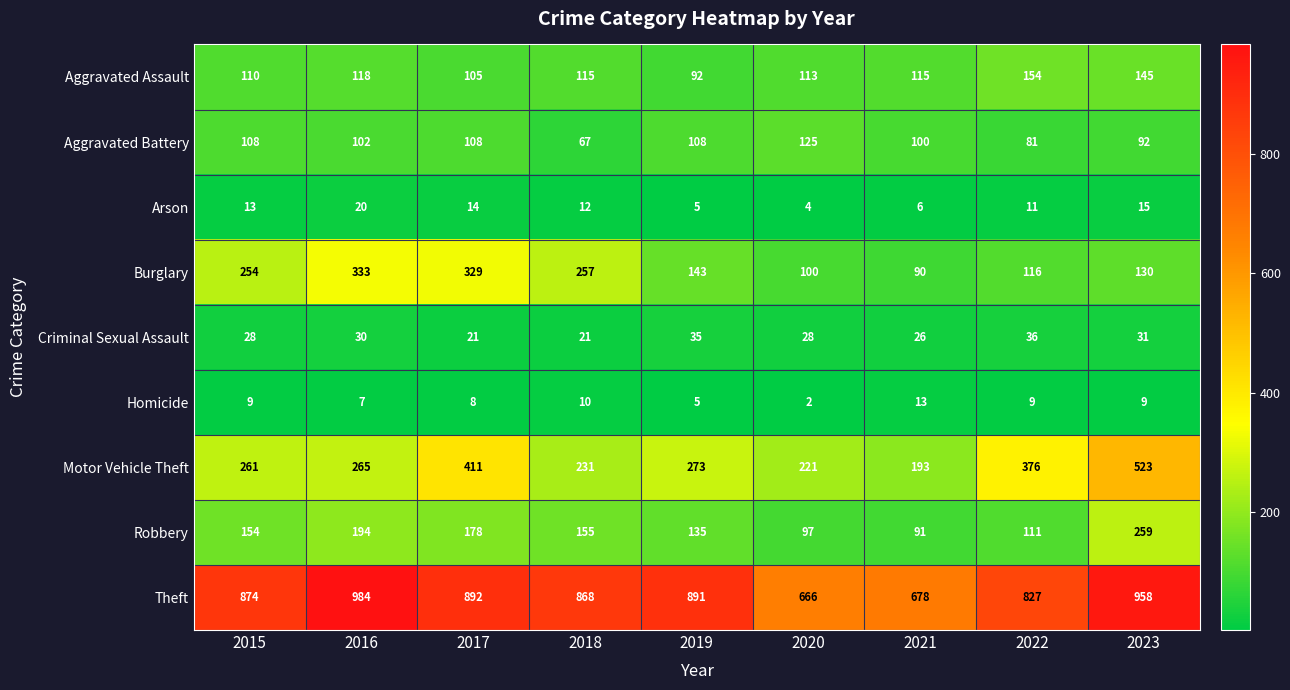

At which category is the sum across all series the highest?

2023